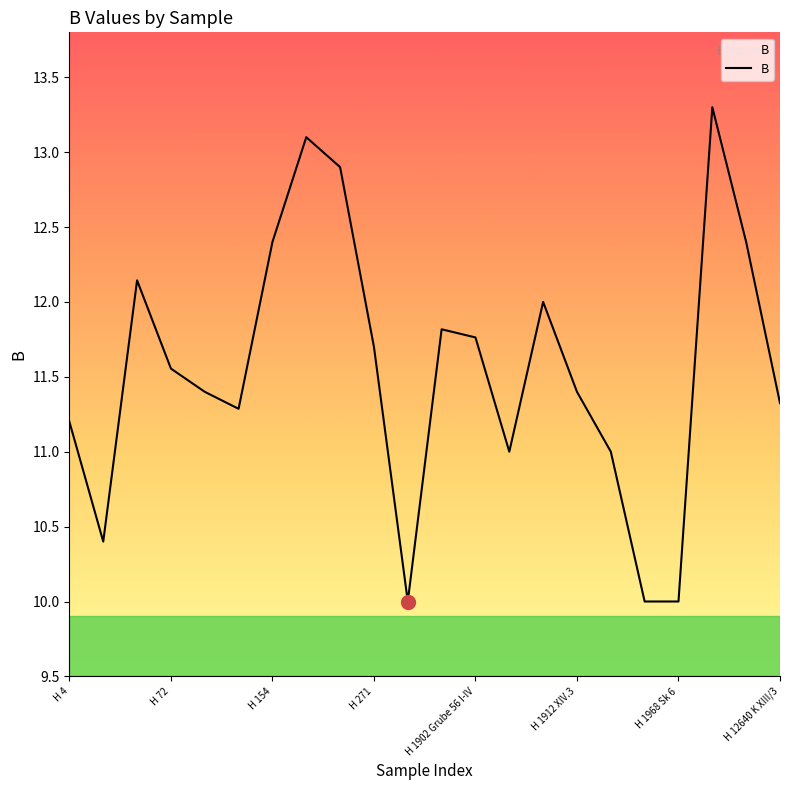

What is the difference between the second highest and minimum values?

3.1